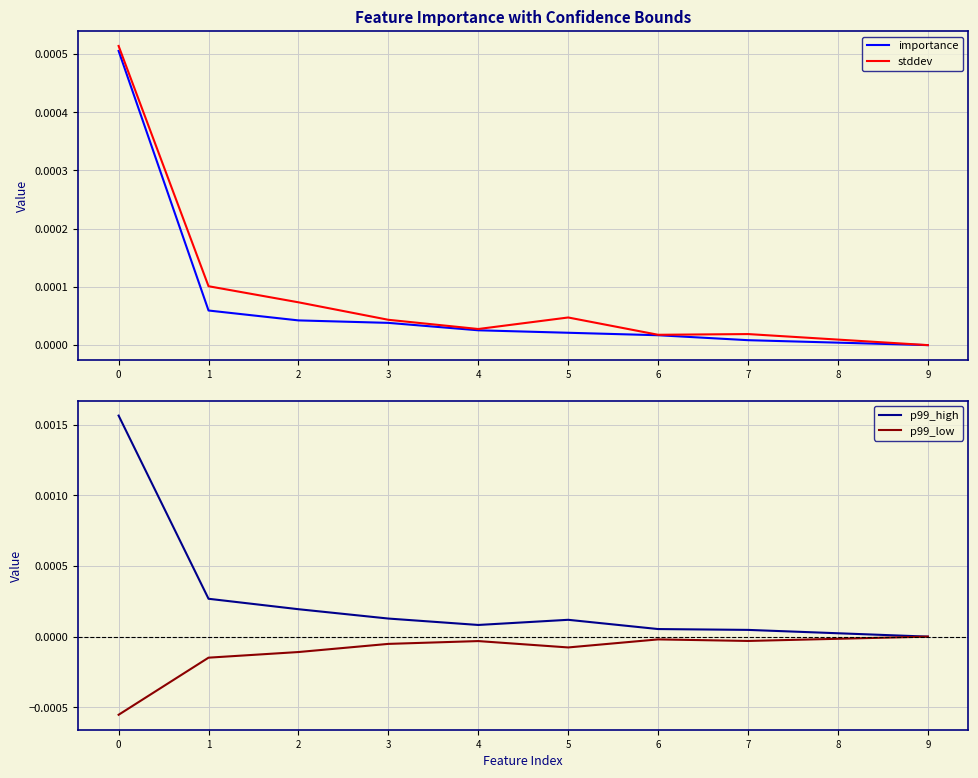

Which series has the largest total across all categories?

p99_high